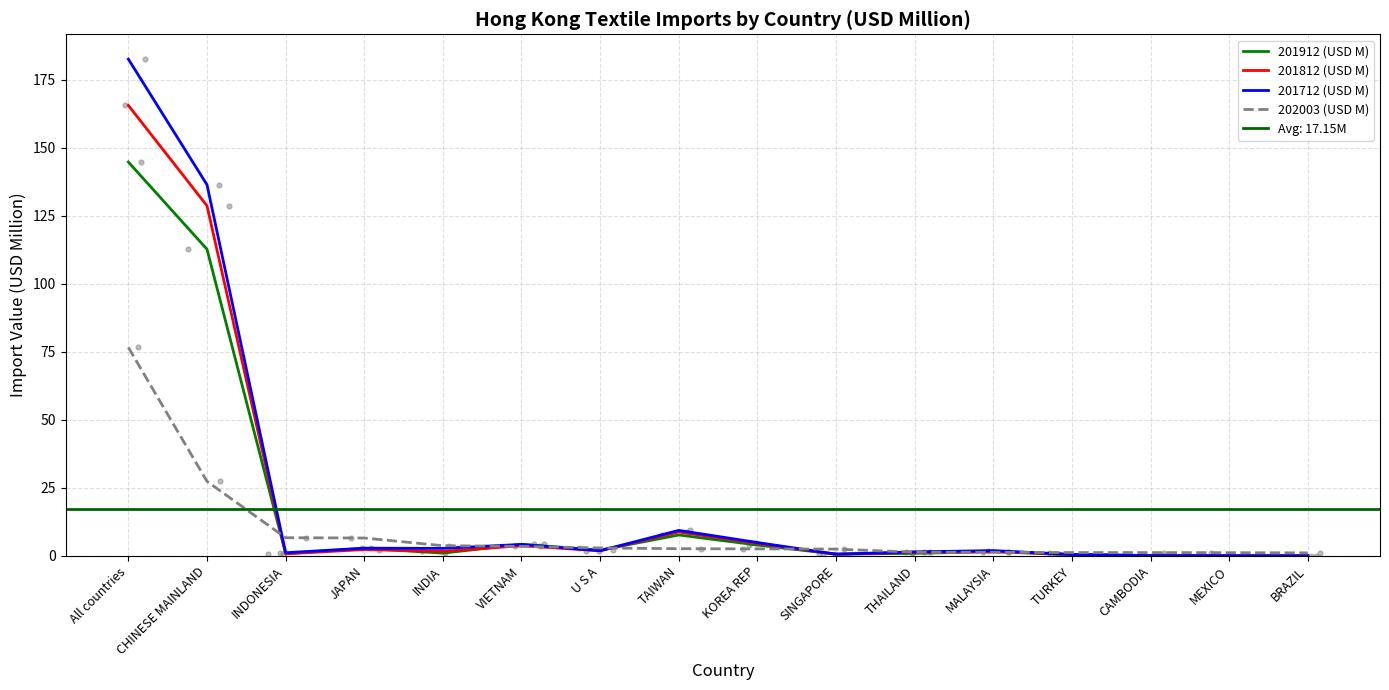

At which category is the sum across all series the highest?

All countries